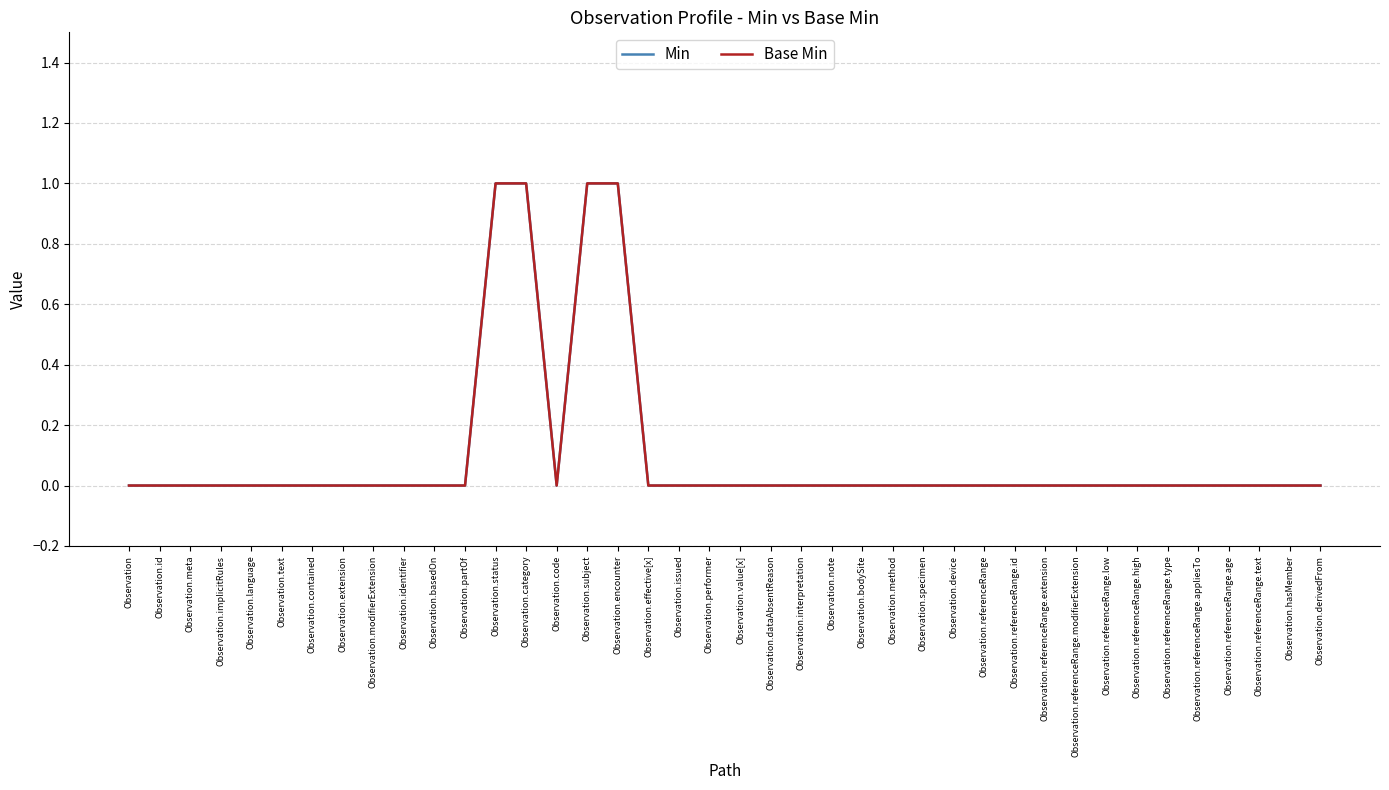

The Min series shows -1 at Observation.specimen. True or false?

False